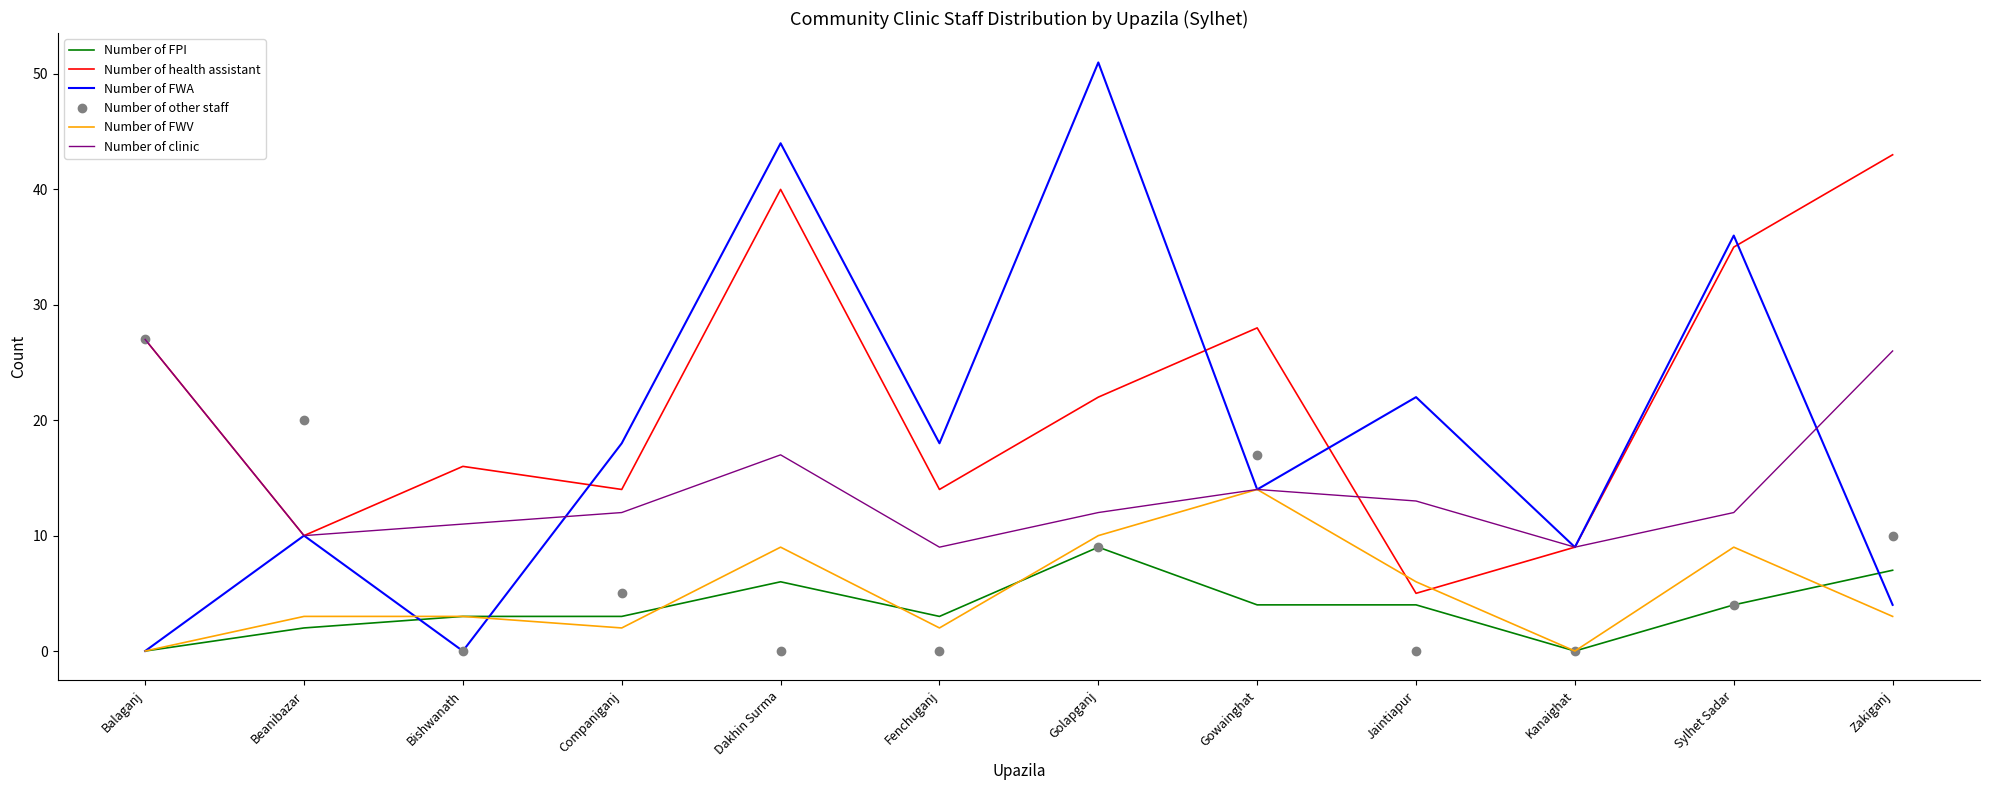

The value of Number of FWA at Golapganj is 51. True or false?

True